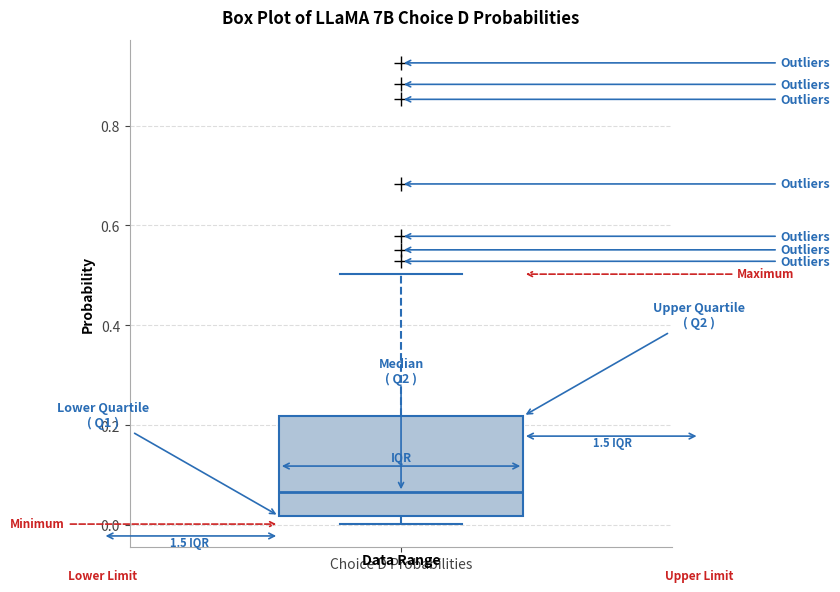

Where is the upper edge of the box for Choice D Probabilities on the y-axis? The values are not printed on the chart, so give them approximately, as read against the axis.

0.22